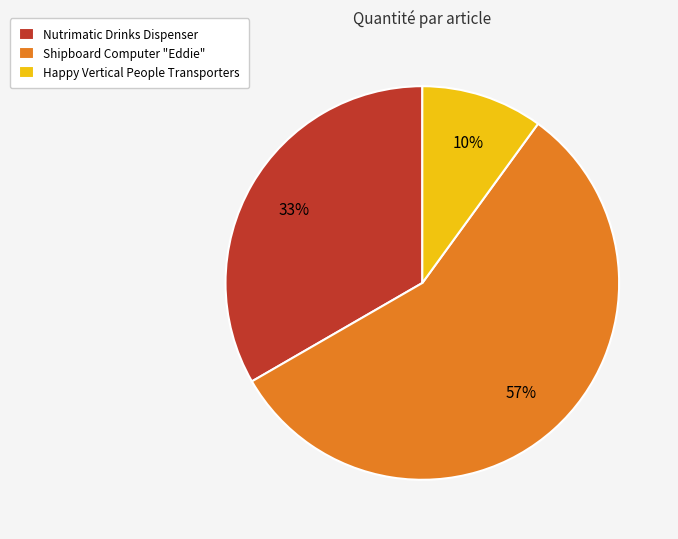

What is the largest slice in the pie chart?

Shipboard Computer "Eddie"